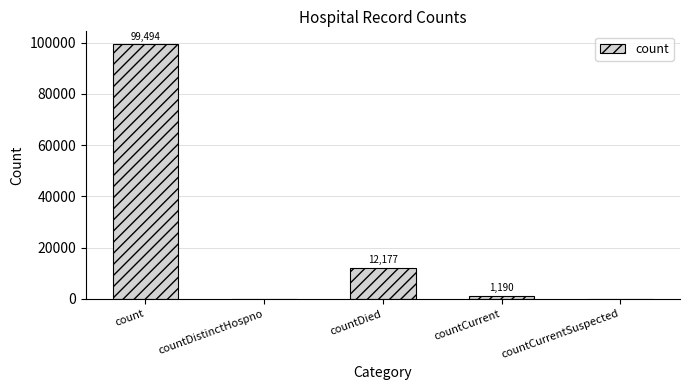

True or false: the data shows 99494 at count.

True